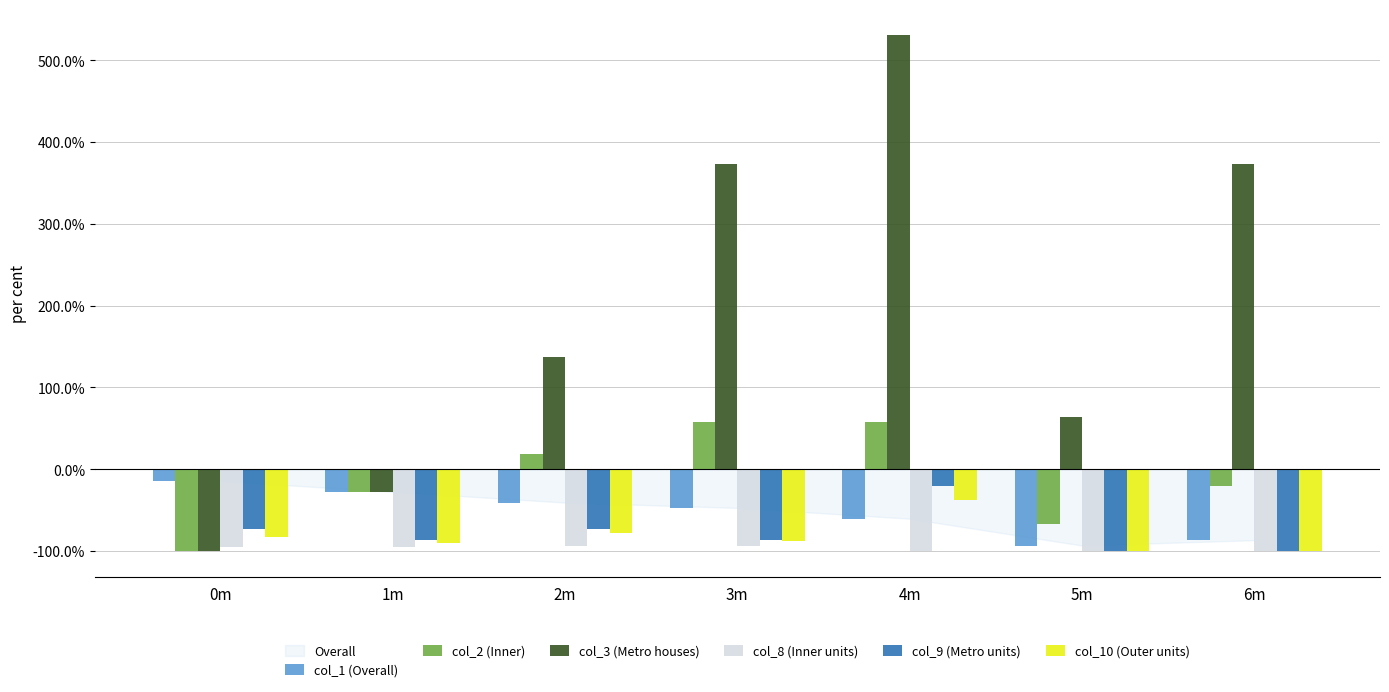

At which category is the sum across all series the highest?

4m